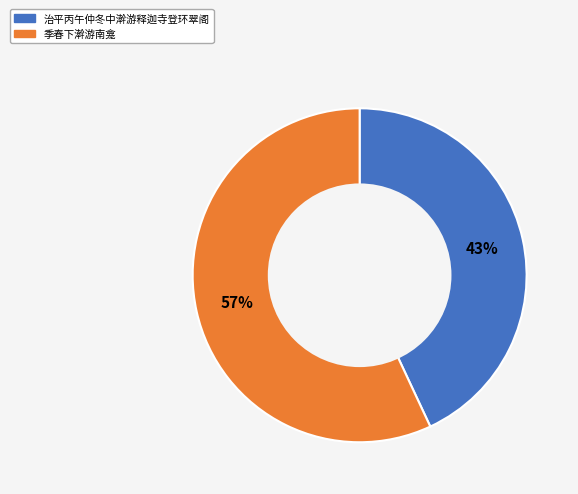

What percentage is the 治平丙午仲冬中澣游释迦寺登环翠阁 slice, to the nearest percent?

43%